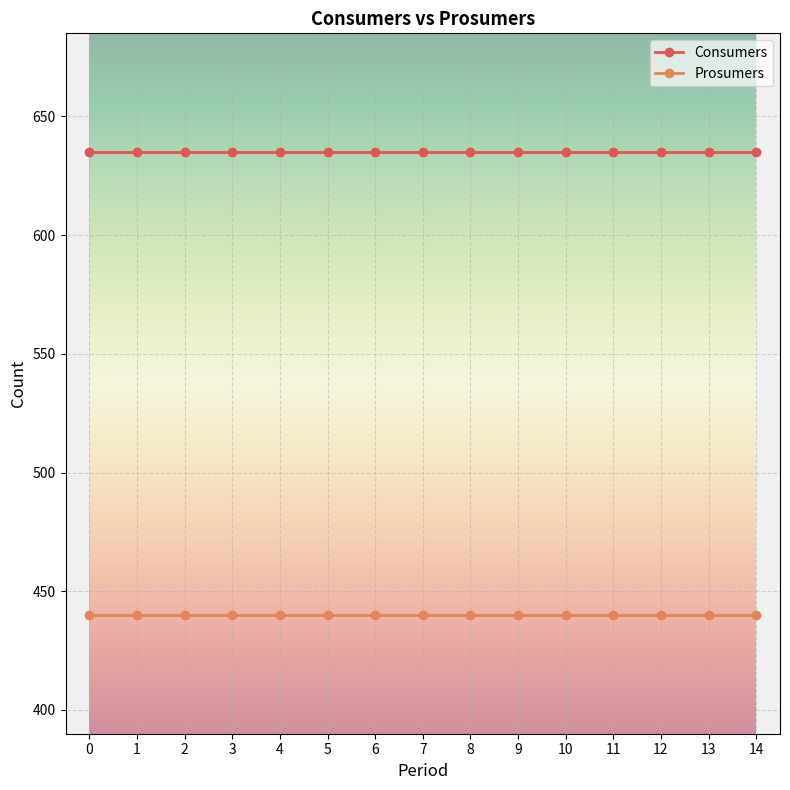

What is the spread (max minus min) of values at 7?

195